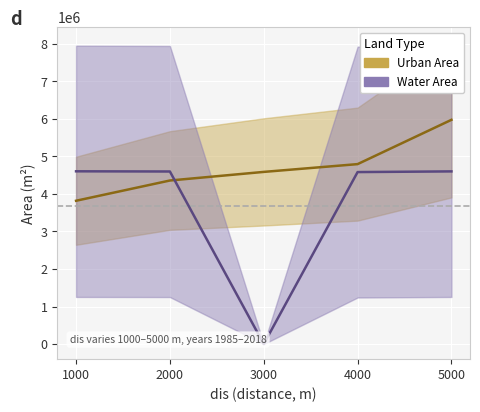

How many times do Water Area and Urban Area cross each other?

1